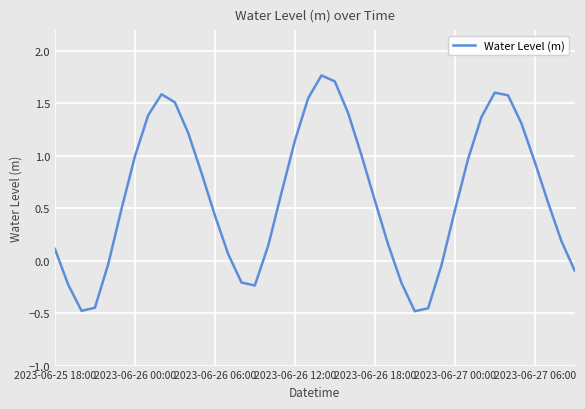

What is the greatest value displayed?

1.8